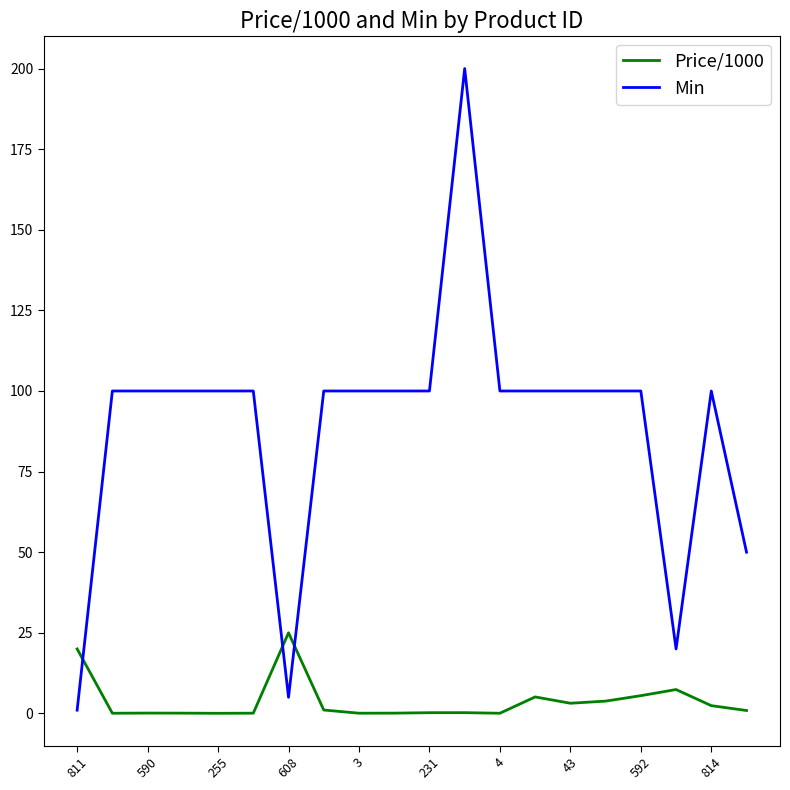

List the series in order of their overall mean, highest first.

Min, Price/1000